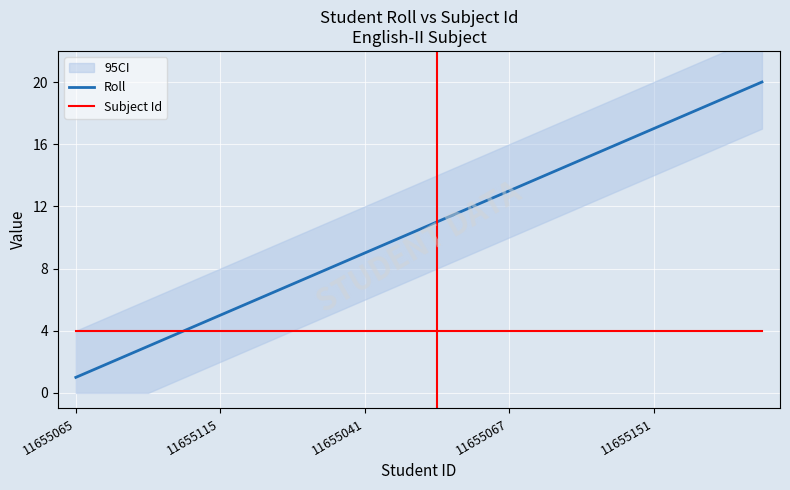

Count the number of data series in this chart.

2